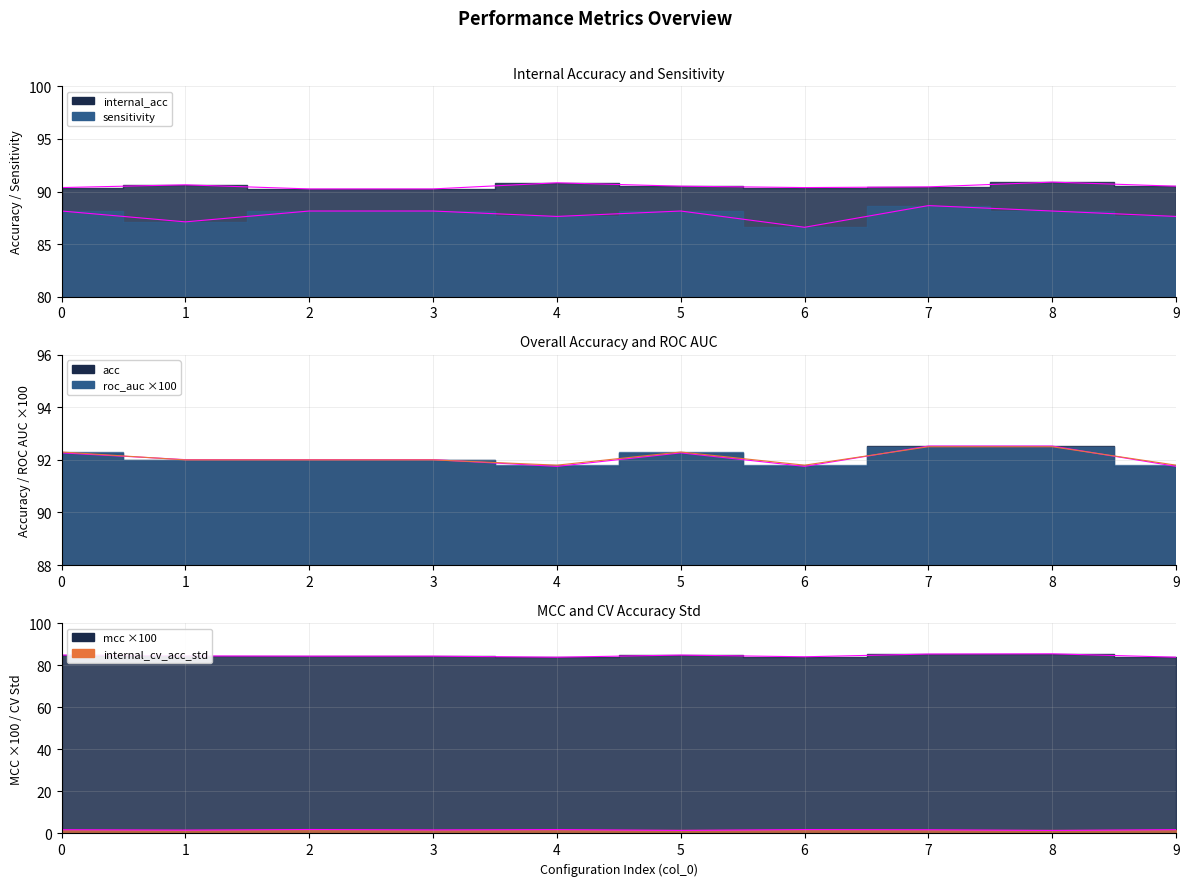

What is the minimum value shown in the chart?

1.4